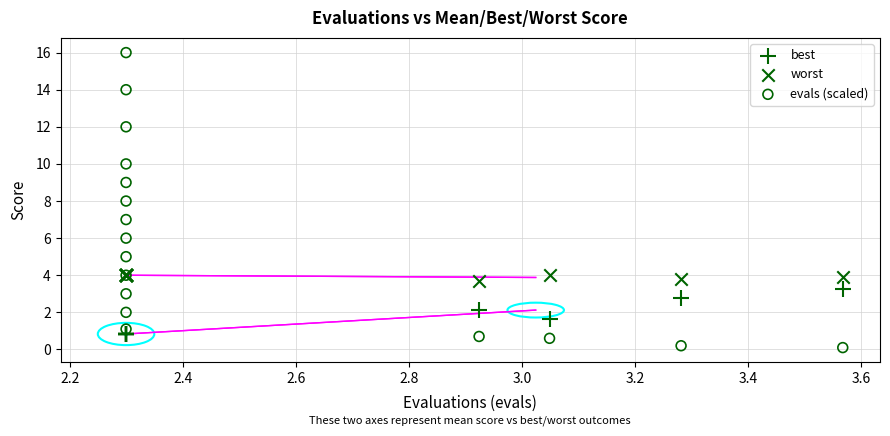

What is the X range (max minus min) for the scatter plot?

1.3